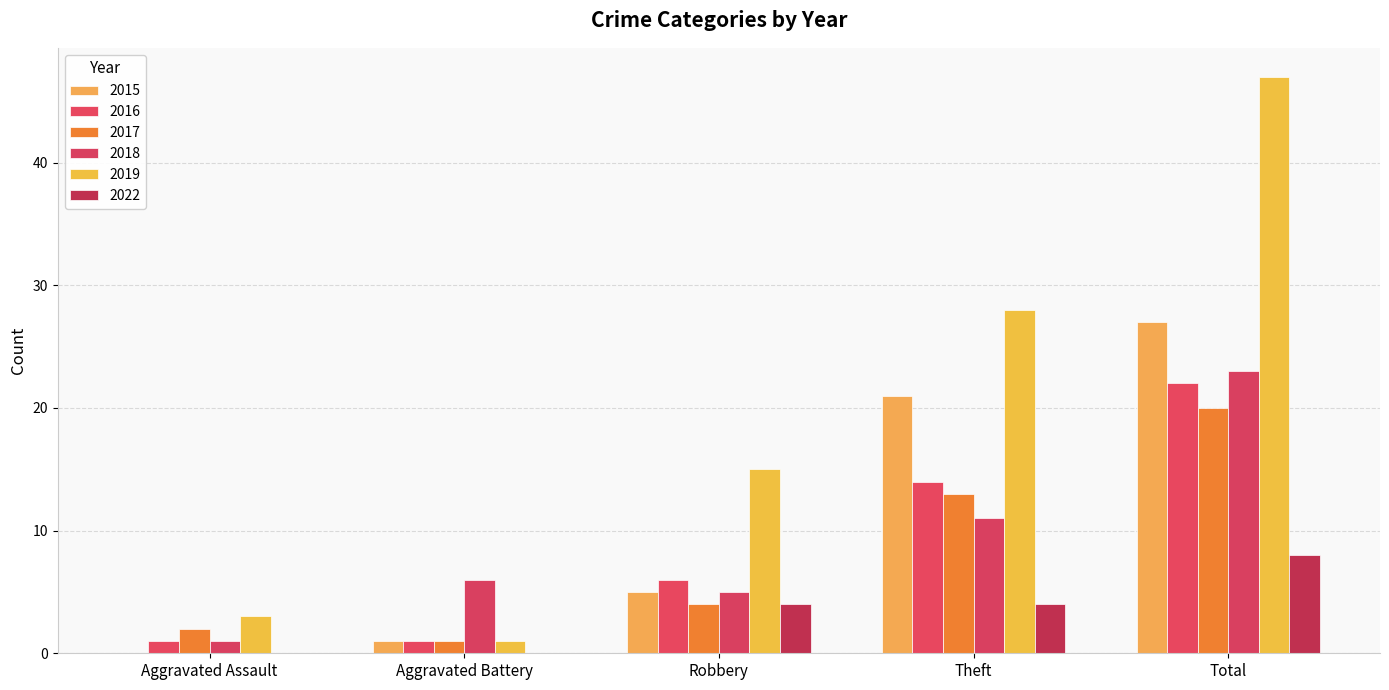

Is it true that 2017 equals 6 at Robbery?

False